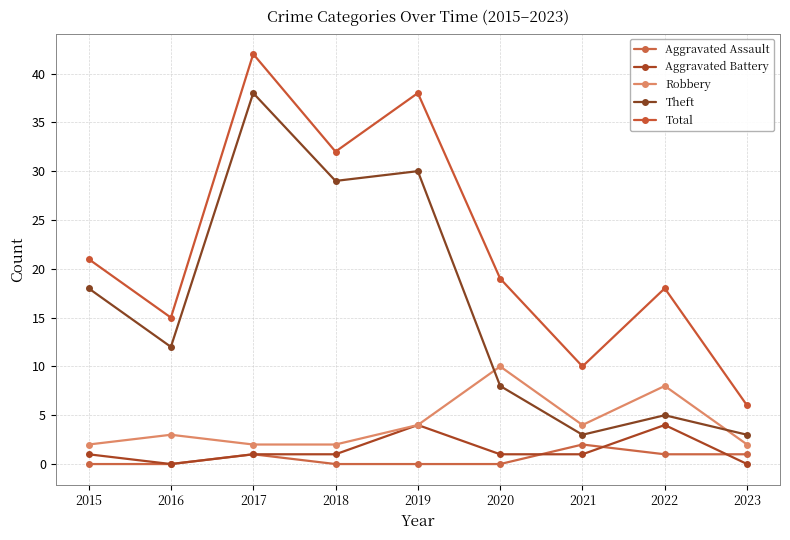

Which label corresponds to the smallest value in the chart?

2015